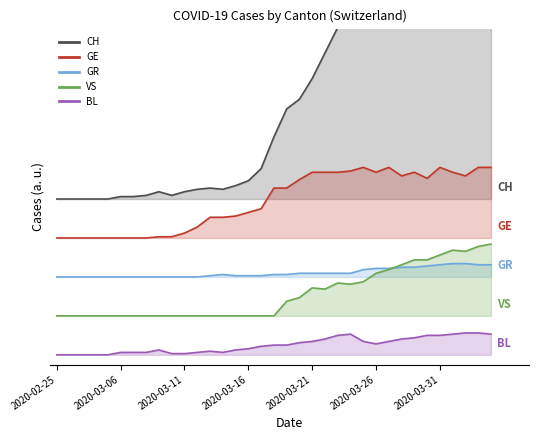

What is the value of the BL point at the 19th from the left?

20.0